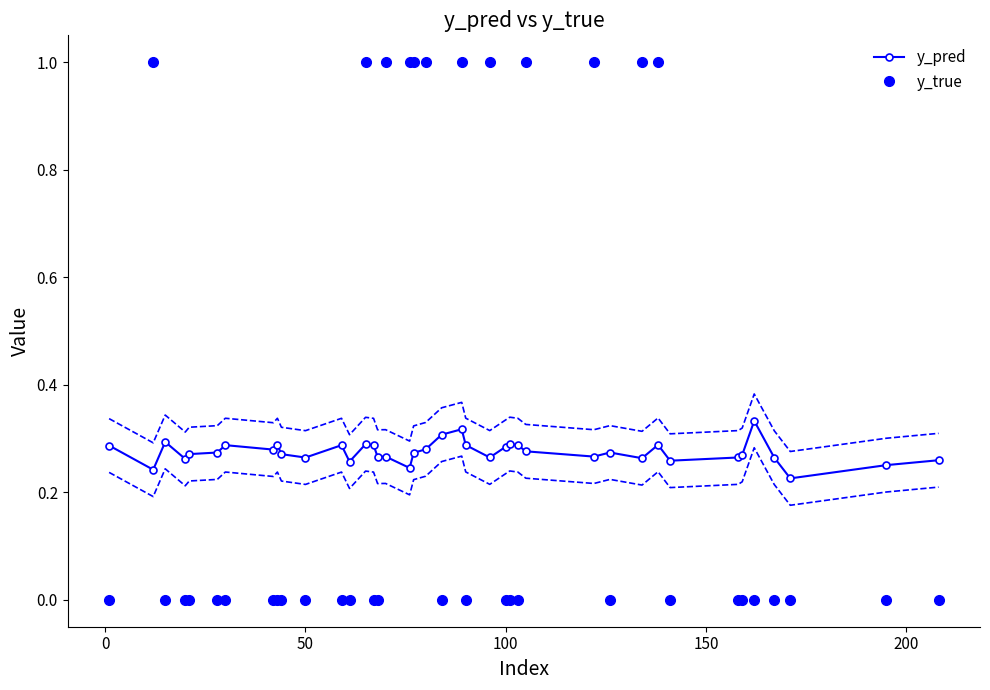

True or false: y_pred has more than 2 interior local peaks.

True